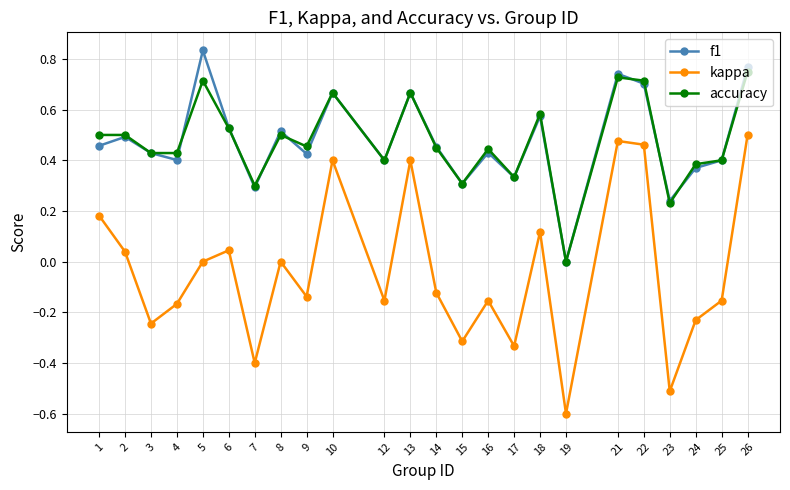

What are all the series names shown in the legend?

f1, kappa, accuracy